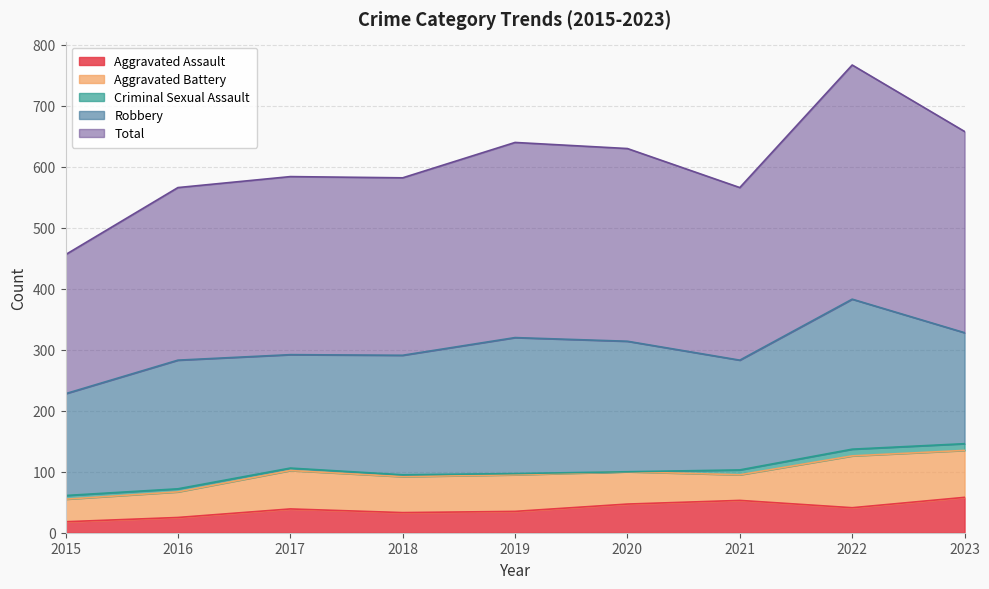

Where is the first local minimum for Aggravated Battery?

2018